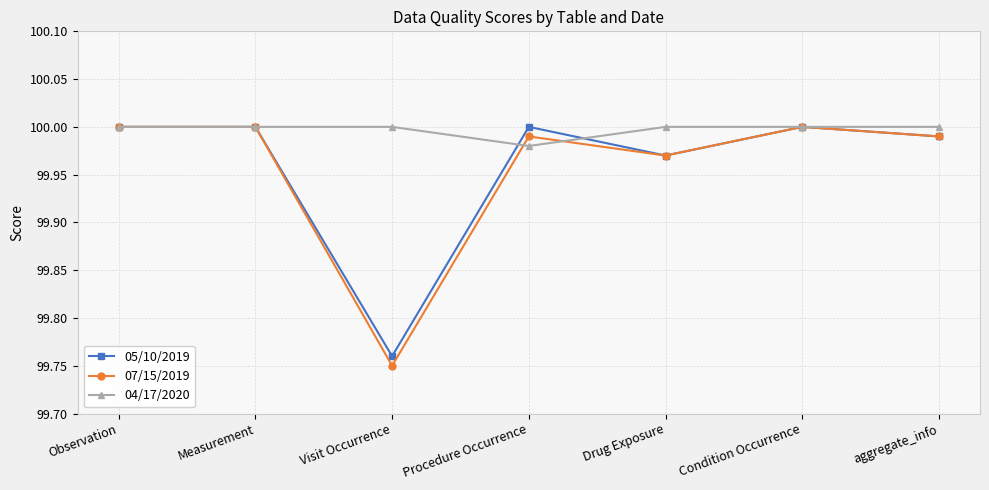

At which category does the chart reach its minimum across all series?

Visit Occurrence